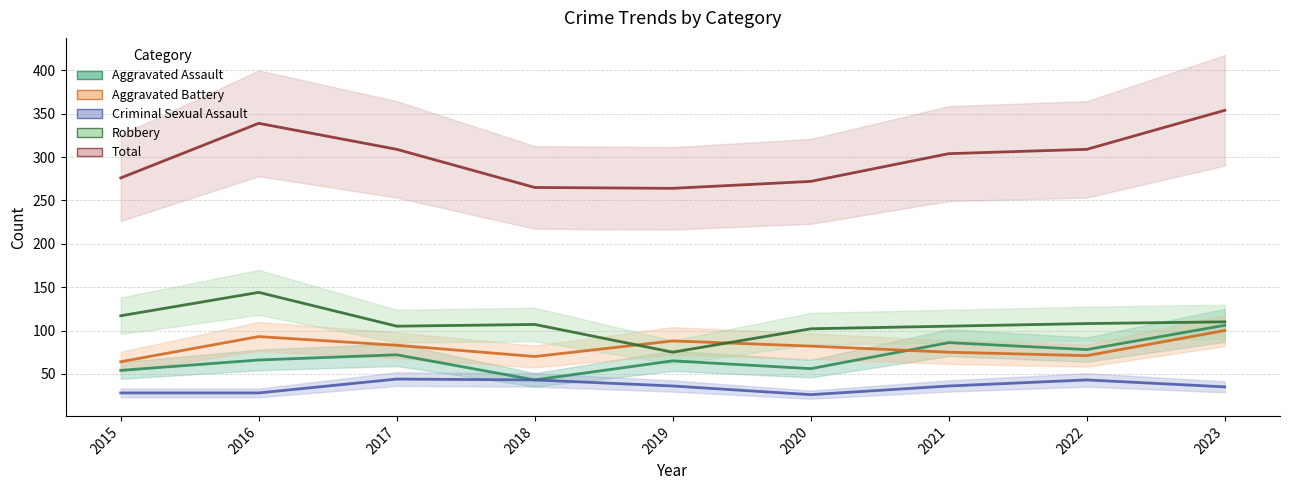

How many interior local valleys does the Criminal Sexual Assault series have?

1